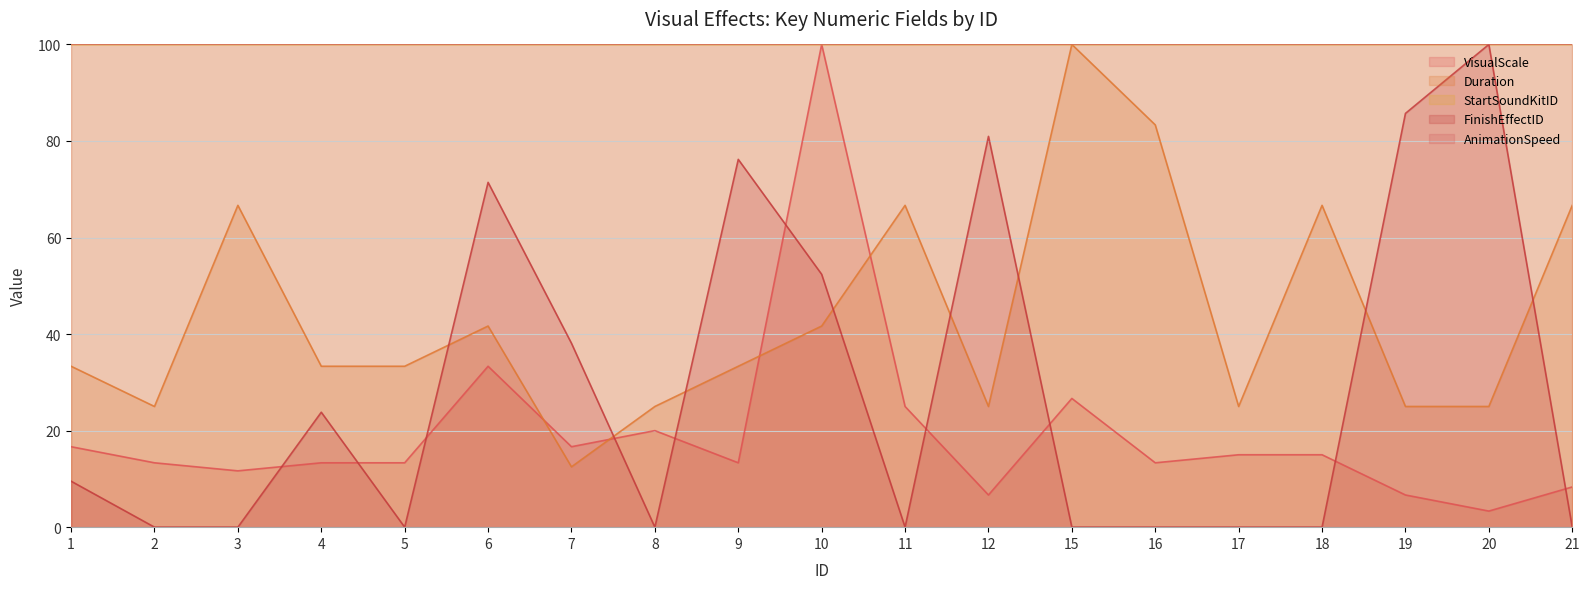

Which series changed the most between 16 and 20?

FinishEffectID